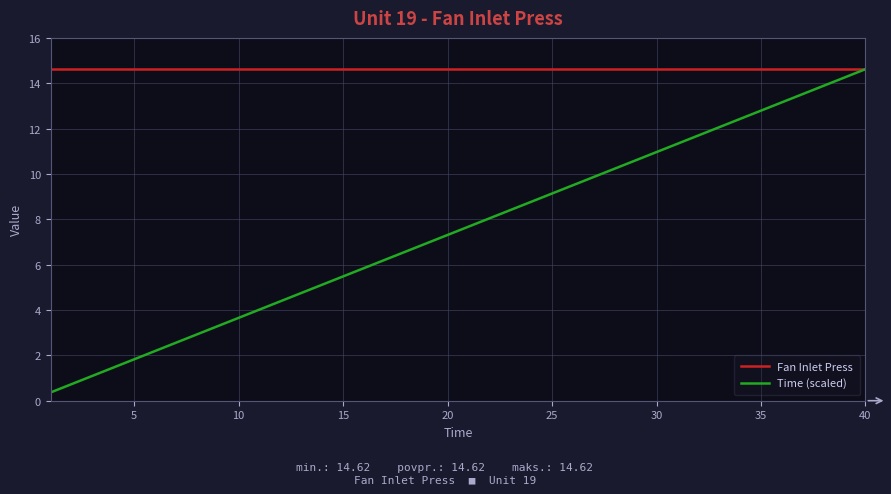

What is the minimum value for Fan Inlet Press?

14.6